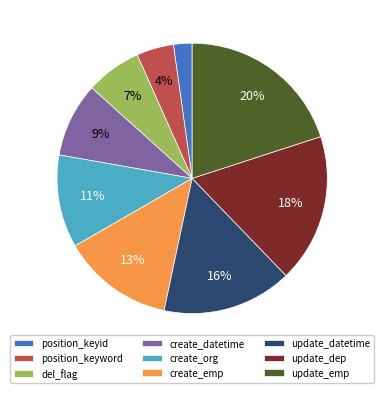

Between update_datetime and del_flag, which is larger?

update_datetime